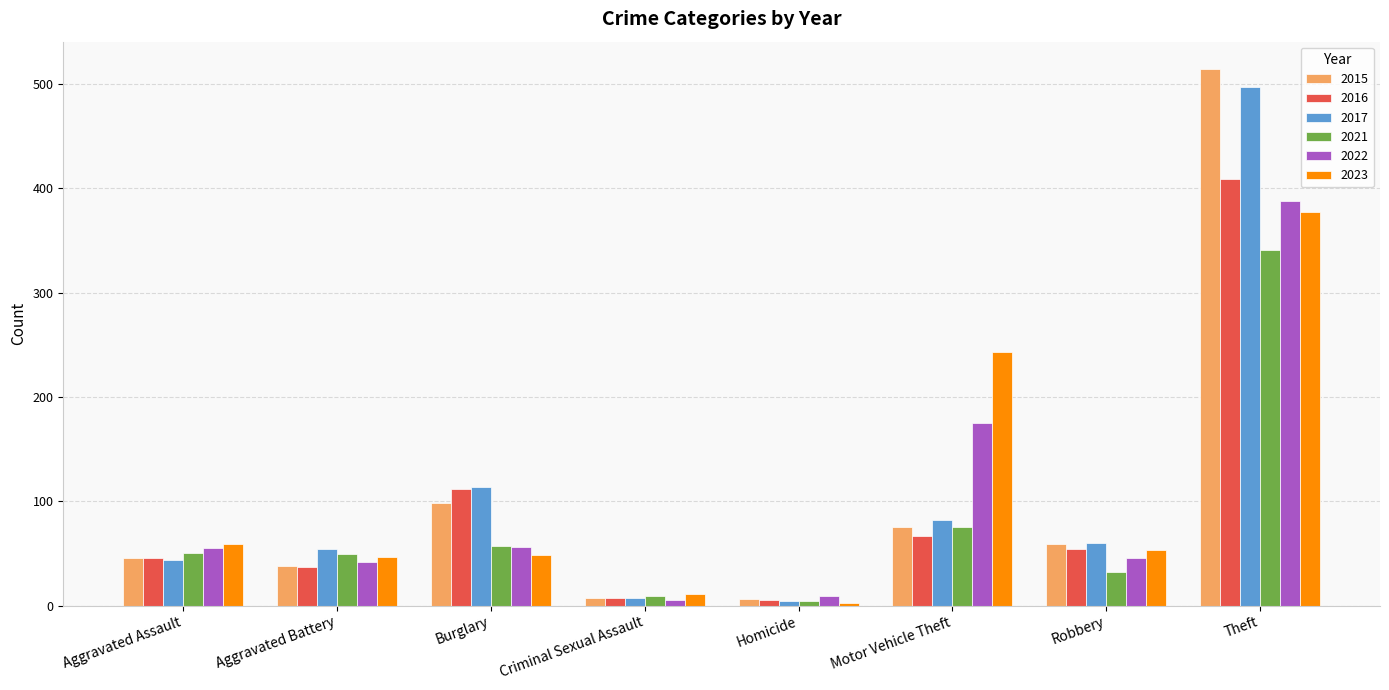

At how many categories does at least one series exceed 497?

1